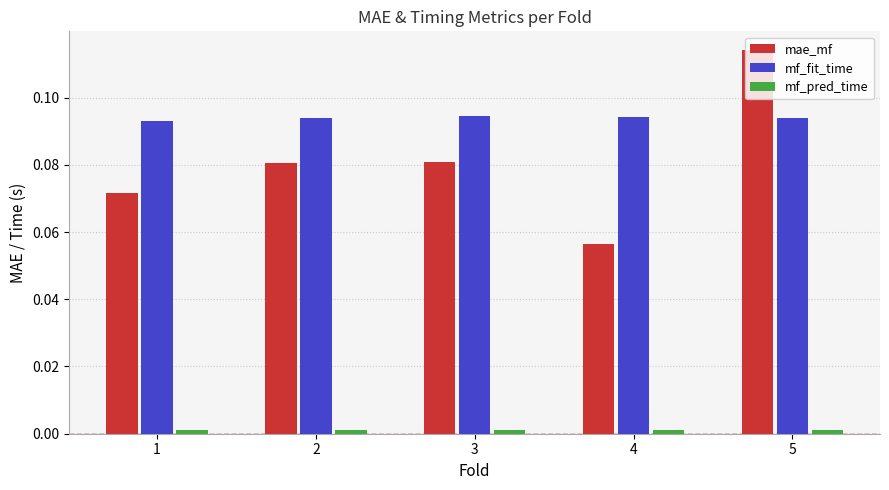

What is the sum of all mae_mf values?

0.4